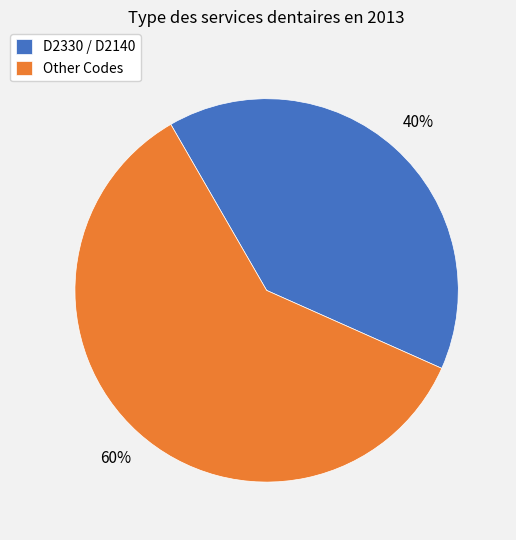

To the nearest percent, what percentage of the pie is D2330 / D2140?

40%